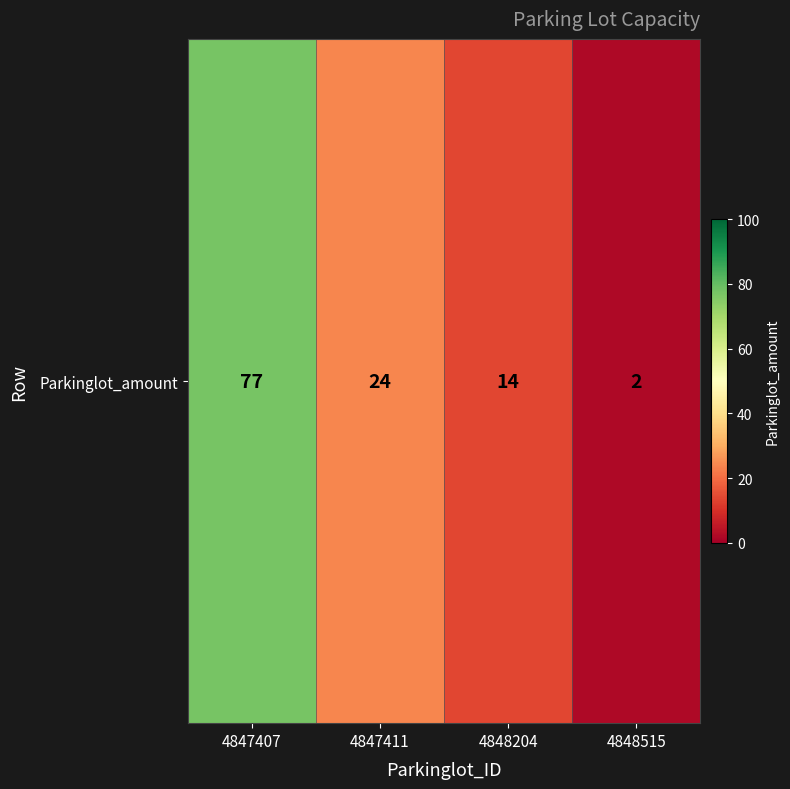

Rank the categories by value from highest to lowest.

4847407, 4847411, 4848204, 4848515